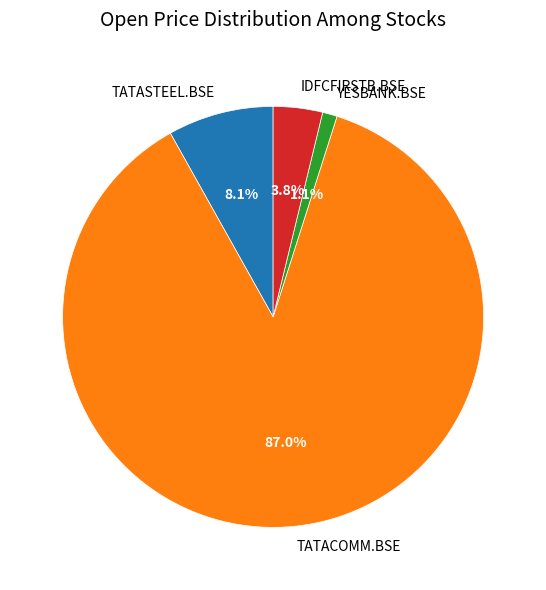

Count the number of slices in the pie.

4